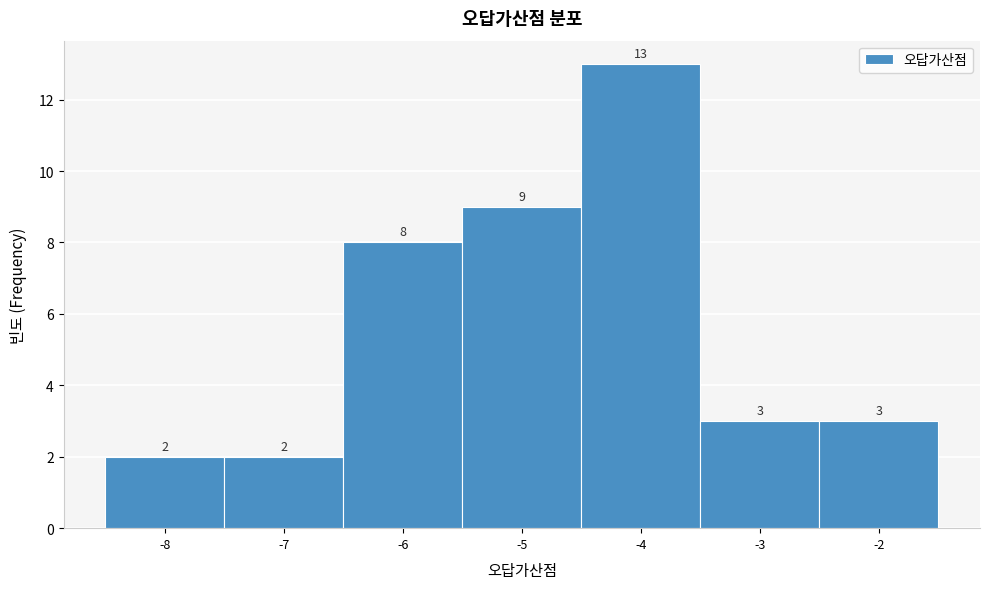

Over which range of the x-axis is the bar tallest?

-4.5 to -3.5